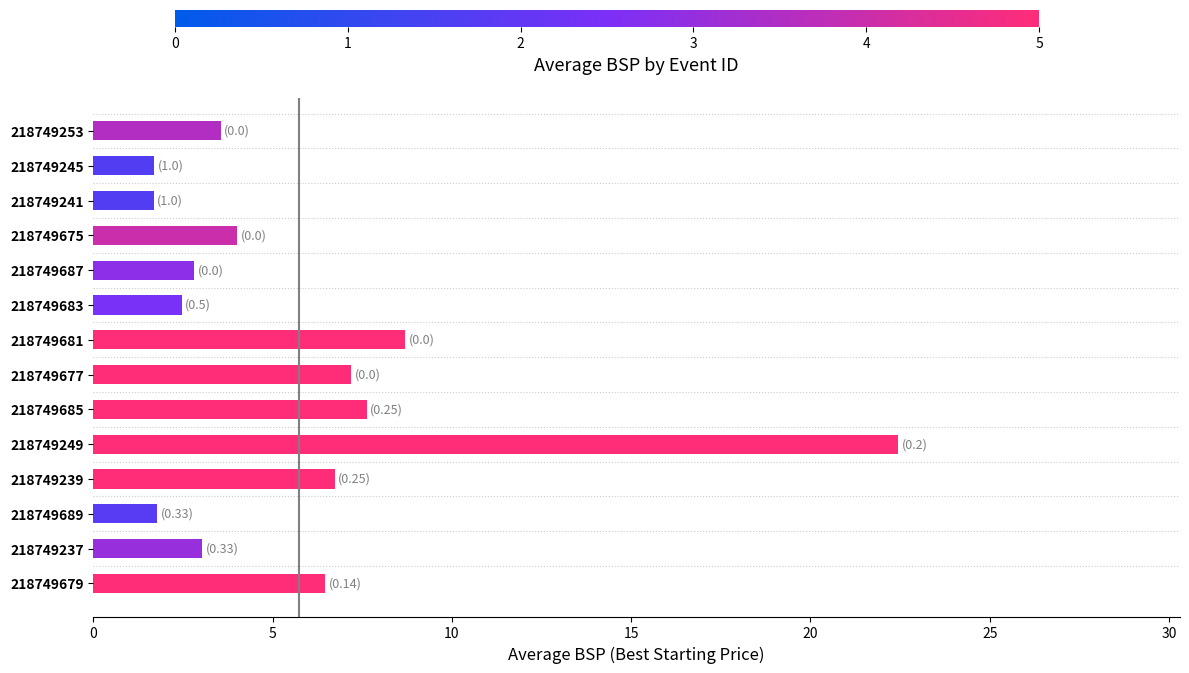

What is the difference between the values at 218749239 and 218749685?

0.9